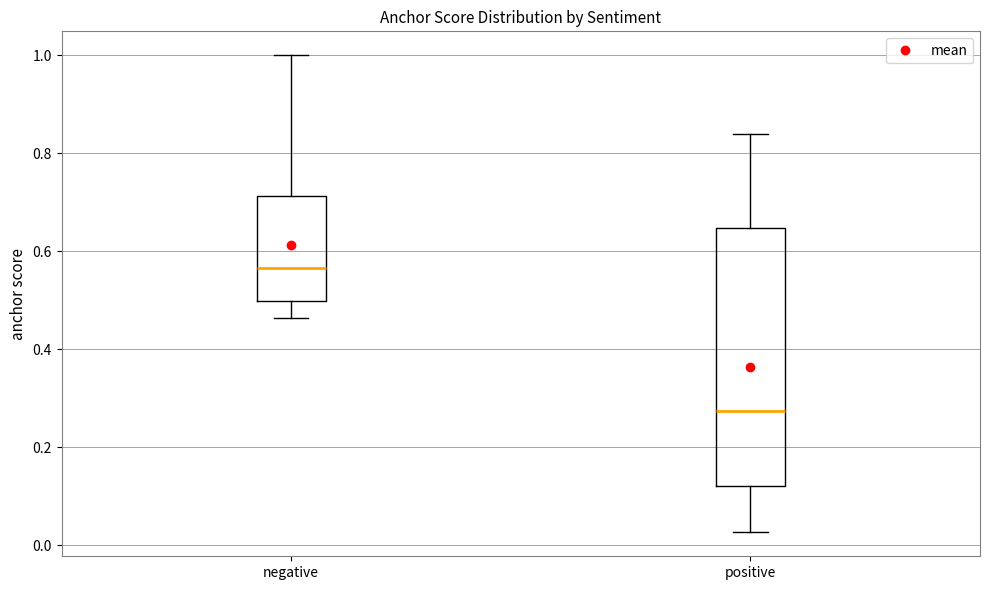

Reading left to right, transcribe this box plot: for each box, give where its median line is, the range the box spans, and where its two whiskers end, as read against the y-axis. The values are not printed on the chart, so give them approximately, as read against the axis.

negative: median 0.56, box 0.50 to 0.72, whiskers 0.46 to 1.00
positive: median 0.28, box 0.12 to 0.64, whiskers 0.02 to 0.84